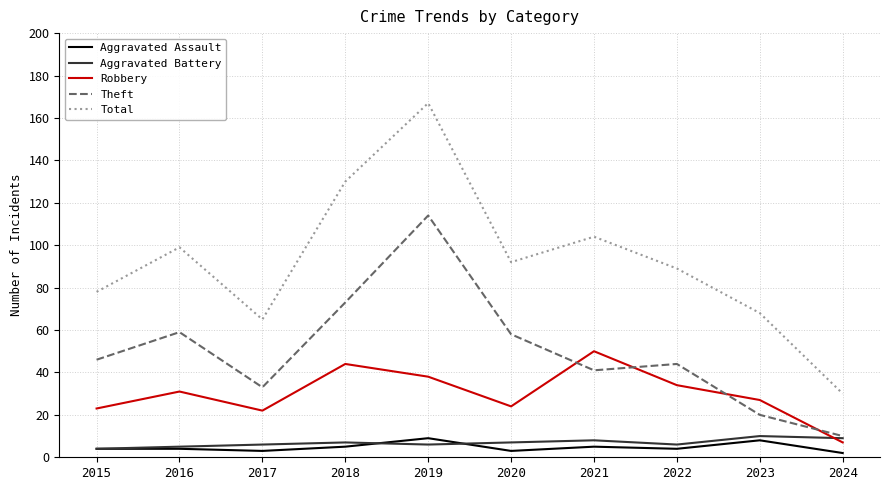

What is the sum of all Total values?

922